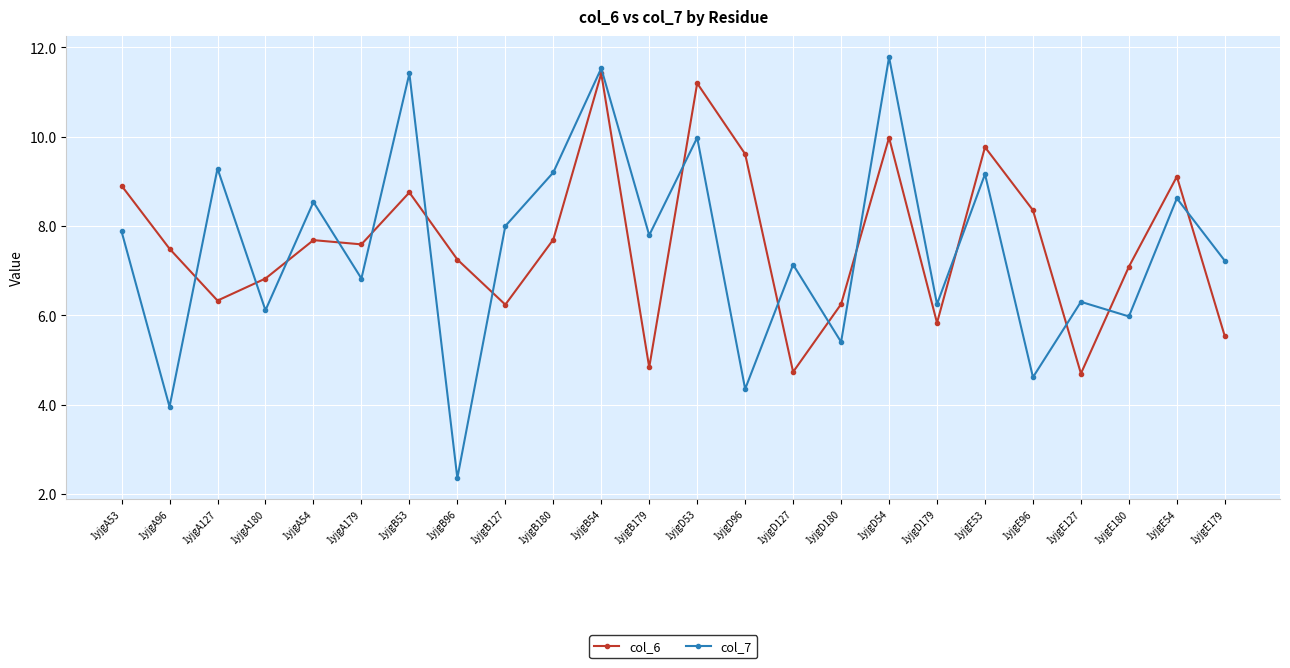

The col_7 series shows 11.5 at 1yjgB54. True or false?

True